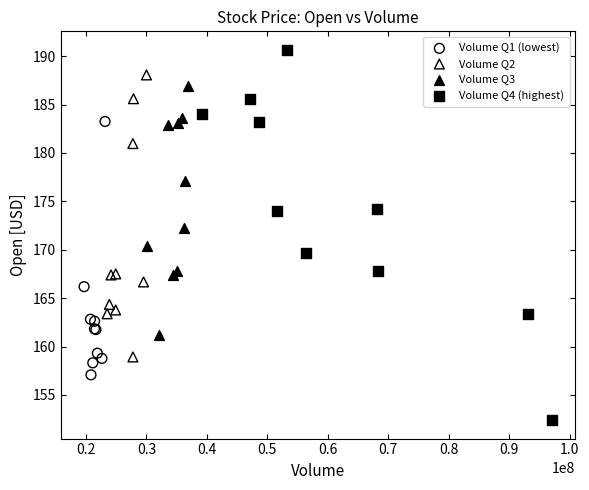

Which series contains the highest Y value?

Volume Q4 (highest)